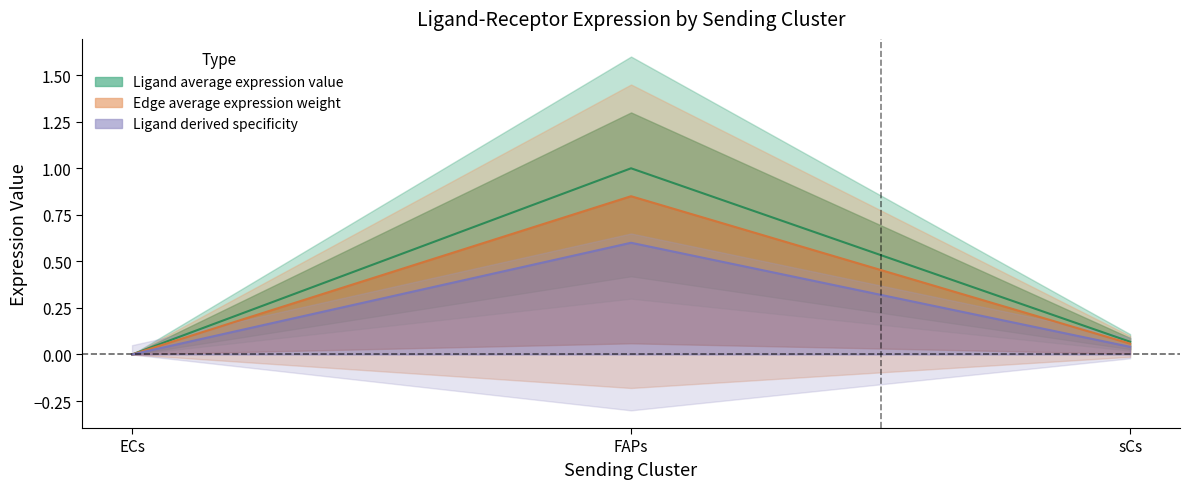

What is the maximum value for Ligand average expression value?

1.0